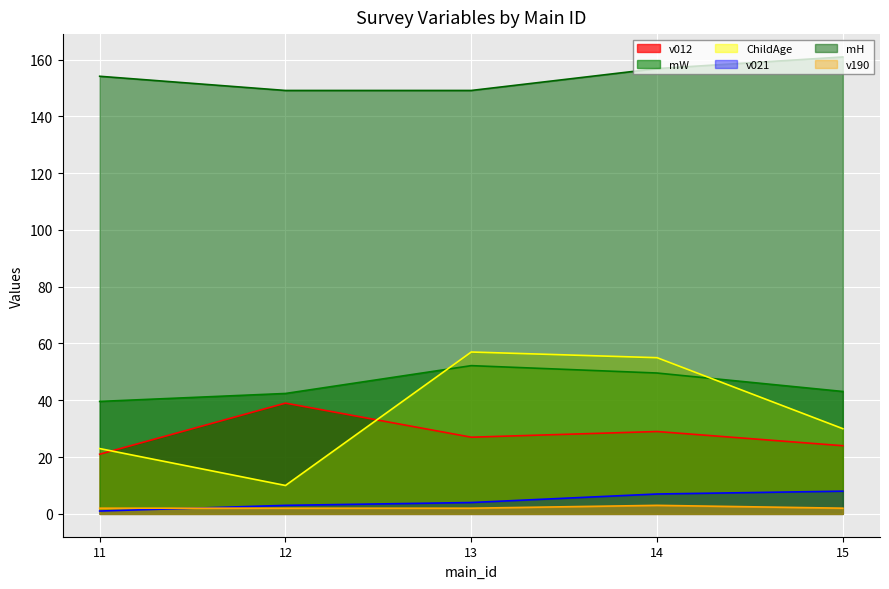

How many lines are shown in the chart?

6